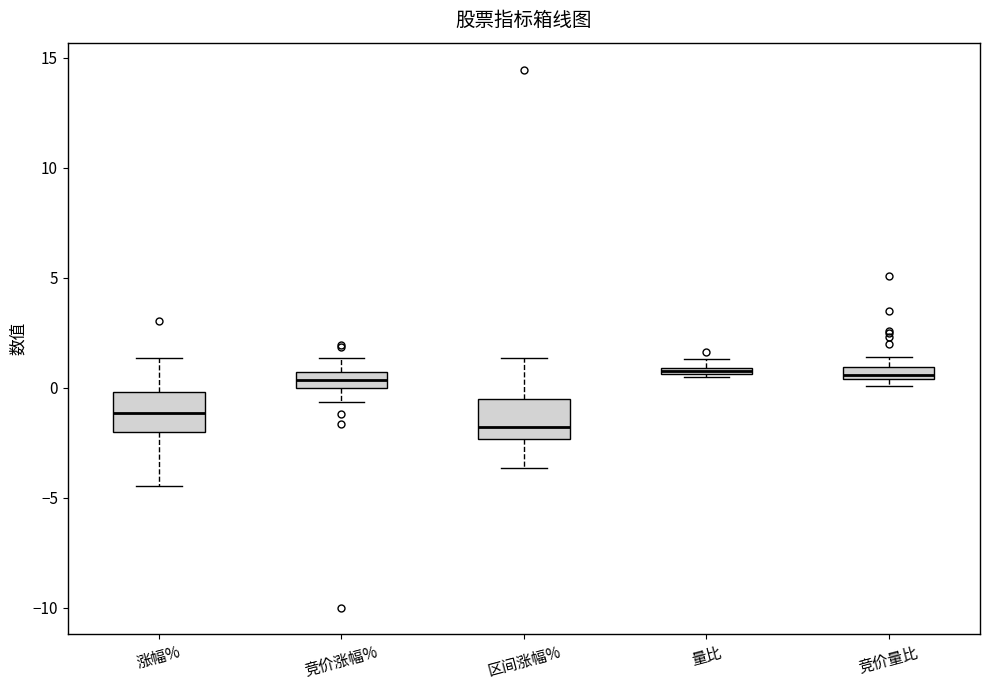

Where is the lower edge of the box for 竞价量比 on the y-axis? The values are not printed on the chart, so give them approximately, as read against the axis.

0.5